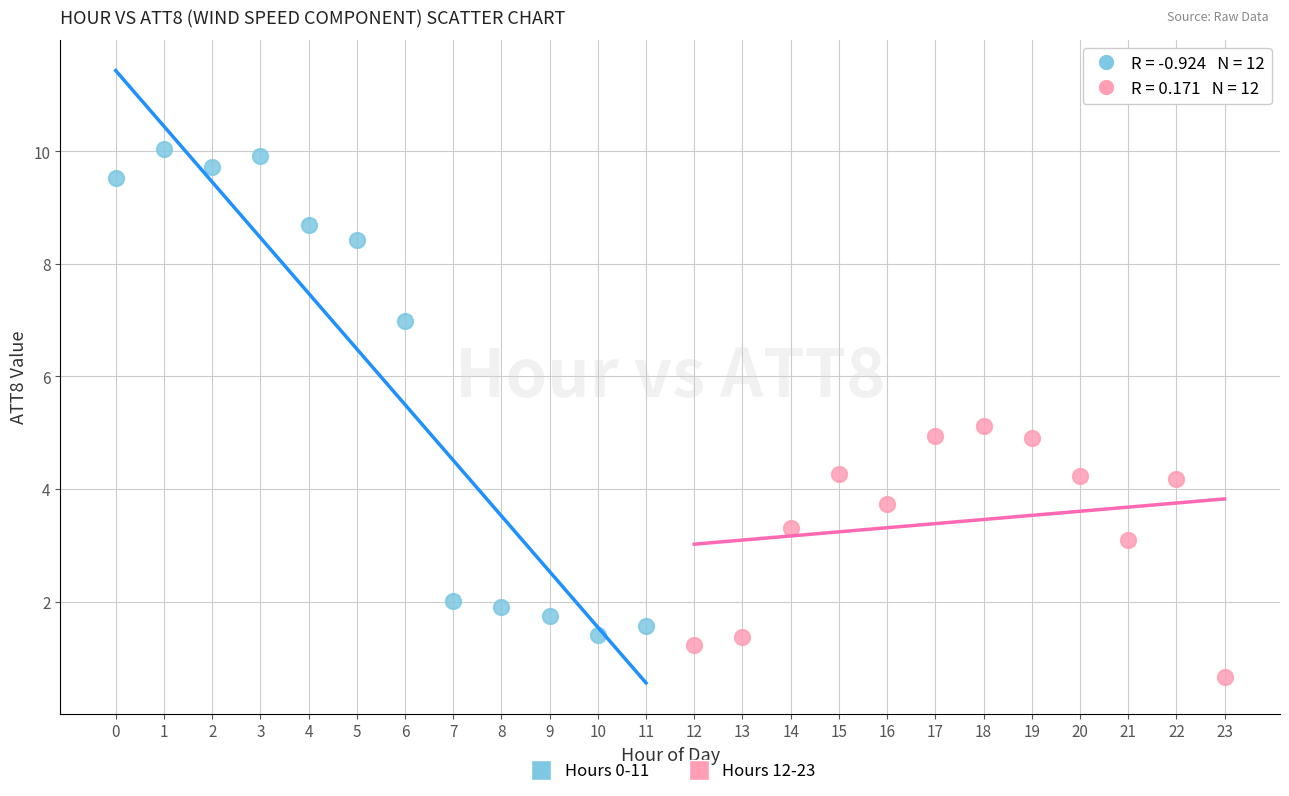

Which series has the largest Y range (max minus min)?

Hours 0-11